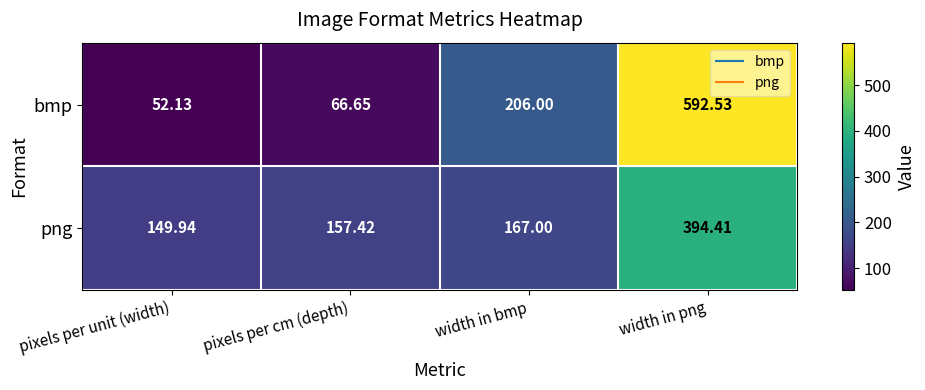

At which label is png closest to 272?

width in bmp